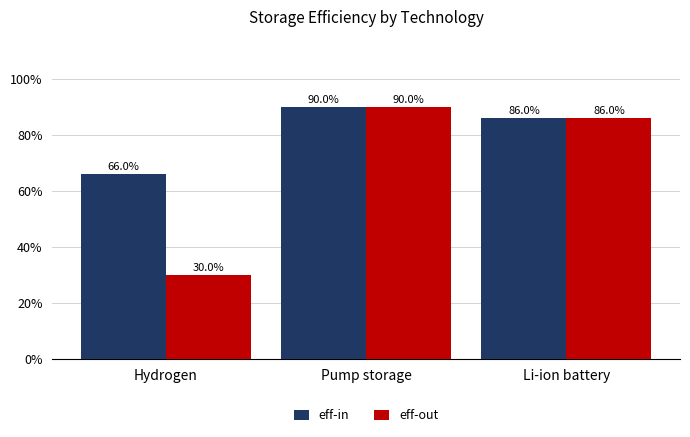

True or false: eff-in has a value of 0.9 at Pump storage.

True